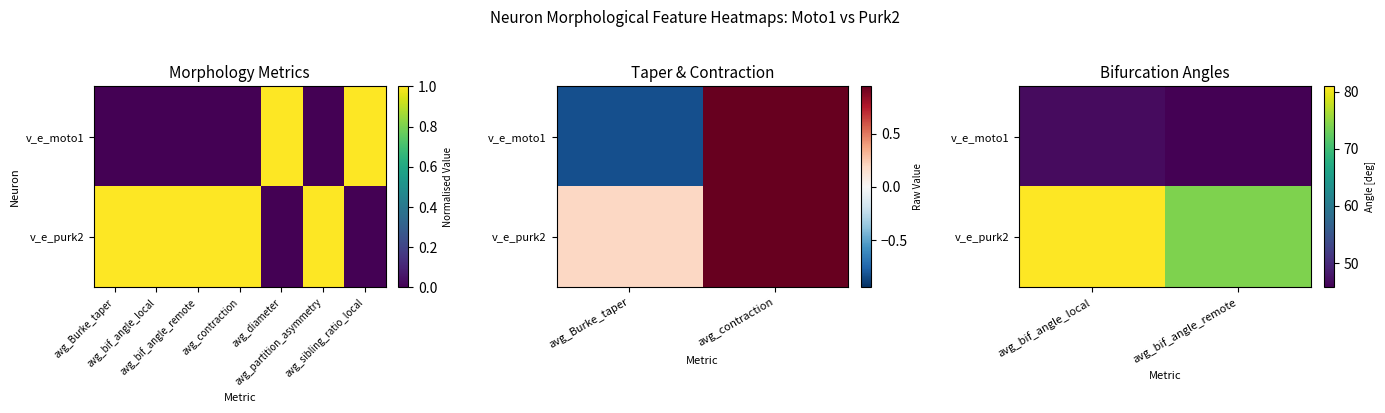

Which category has the lowest value across all series?

avg_bif_angle_remote